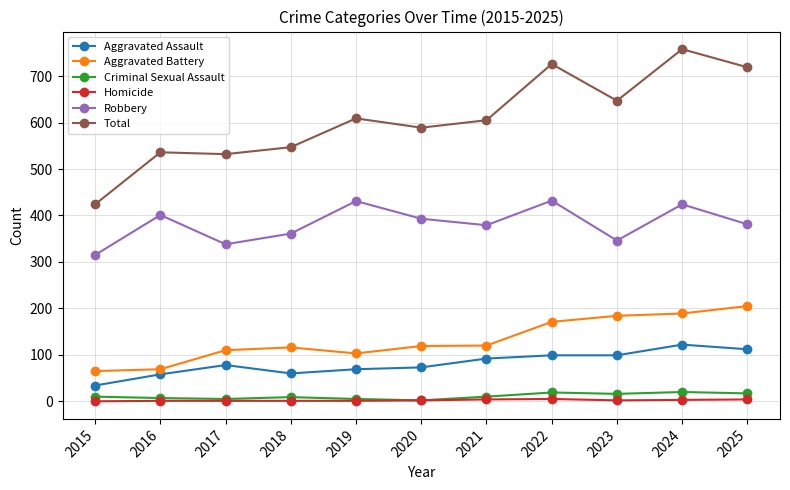

How many series are shown in this chart?

6